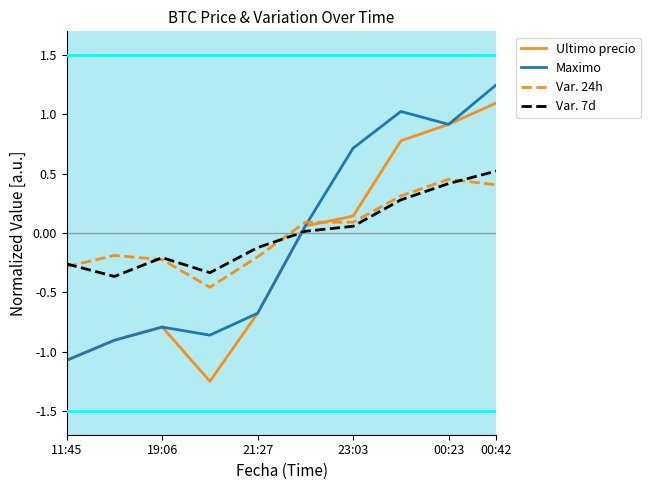

The value of Maximo (solid) at 21:27 is -0.4. True or false?

False